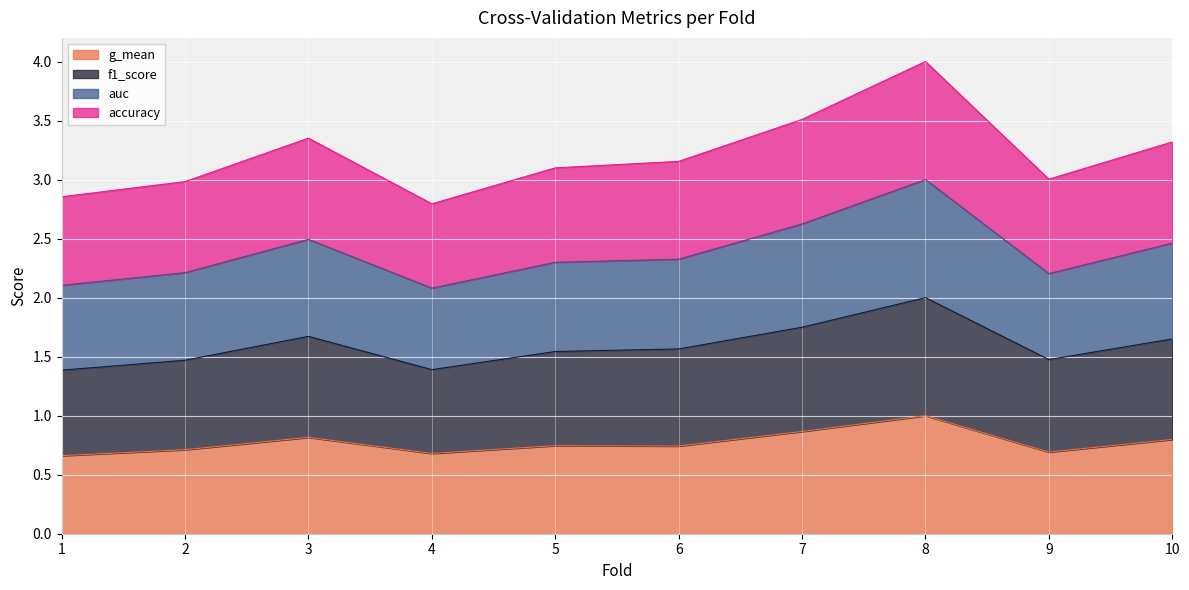

At which label does f1_score reach its minimum?

1